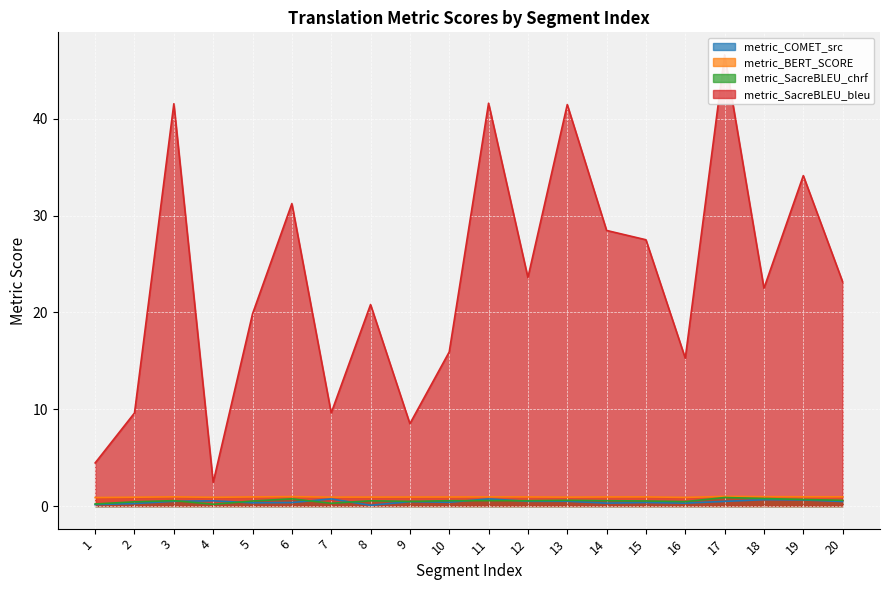

Which series has the largest range (max minus min)?

metric_SacreBLEU_bleu